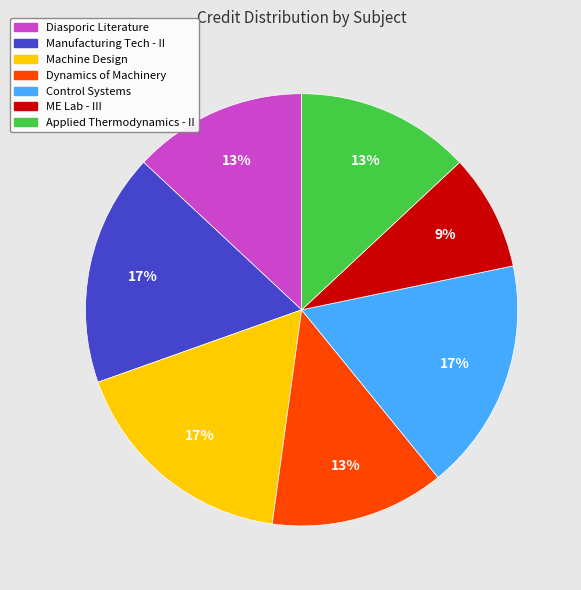

To the nearest percent, what is the difference between the Applied Thermodynamics - II and Machine Design slice percentages?

4%